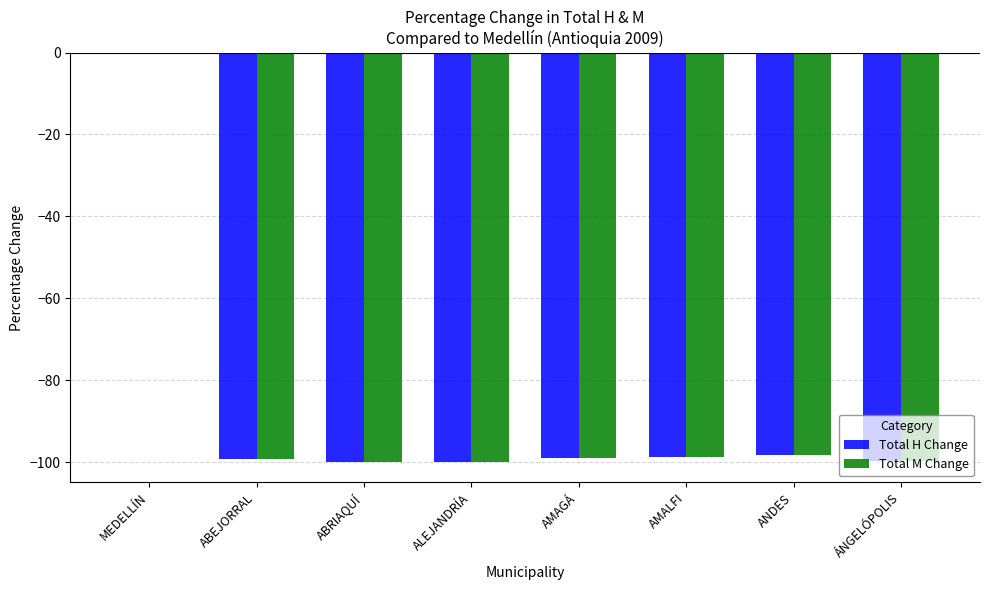

Between MEDELLÍN and ÁNGELÓPOLIS, which series saw the biggest shift?

Total M Change